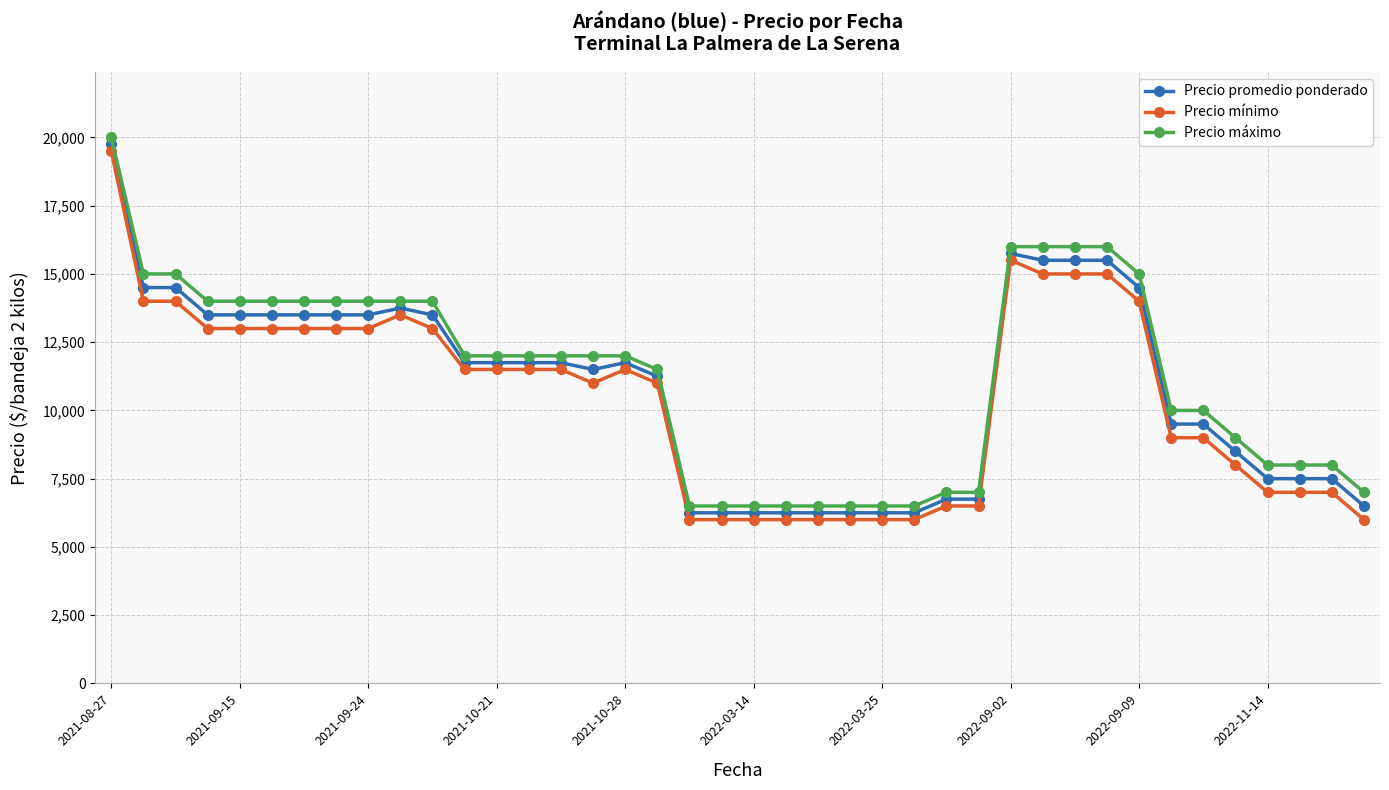

What is the average value of the Precio promedio ponderado series?

10881